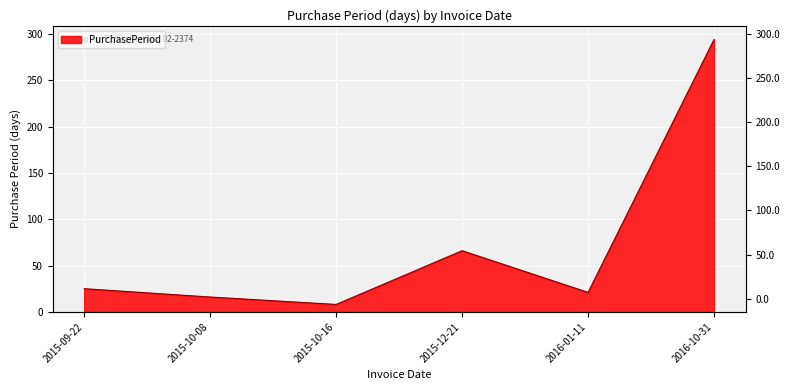

How many data points are less than 25?

3